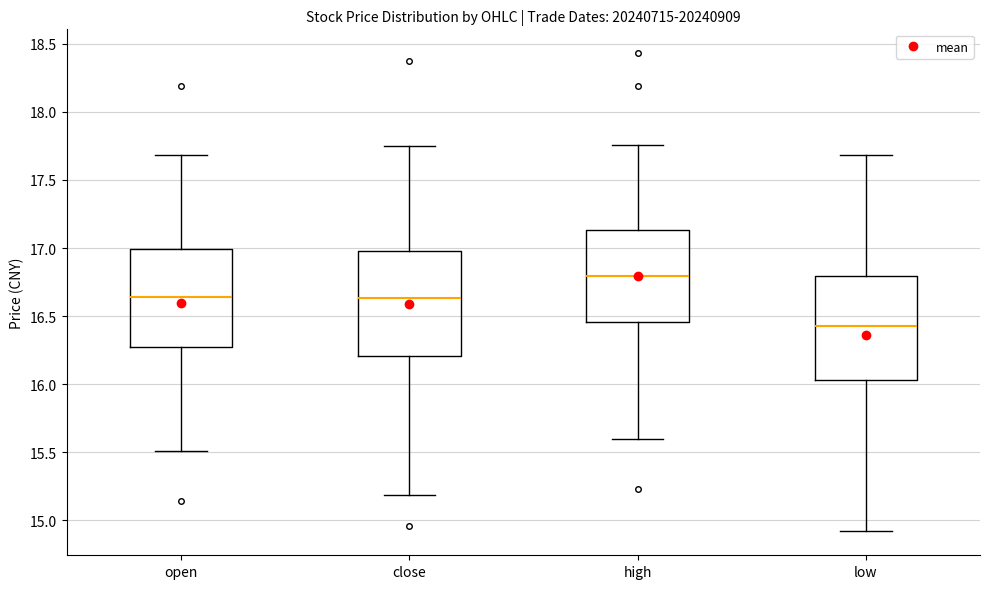

Reading left to right, read every box against the y-axis: the position of its median line, the range the box covers, and the ends of its whiskers. The values are not printed on the chart, so give them approximately, as read against the axis.

open: median 16.65, box 16.25 to 17.00, whiskers 15.50 to 17.70
close: median 16.65, box 16.20 to 17.00, whiskers 15.20 to 17.75
high: median 16.80, box 16.45 to 17.15, whiskers 15.60 to 17.75
low: median 16.45, box 16.05 to 16.80, whiskers 14.90 to 17.70